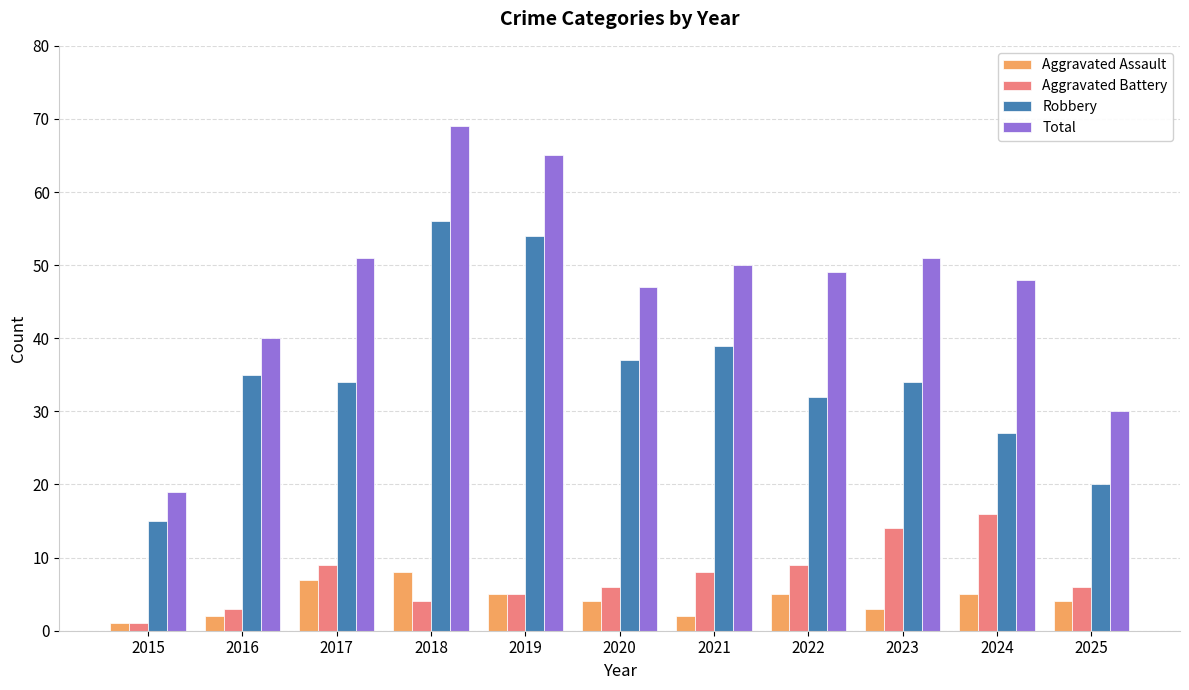

What is the difference between the Robbery values at 2019 and 2020?

17